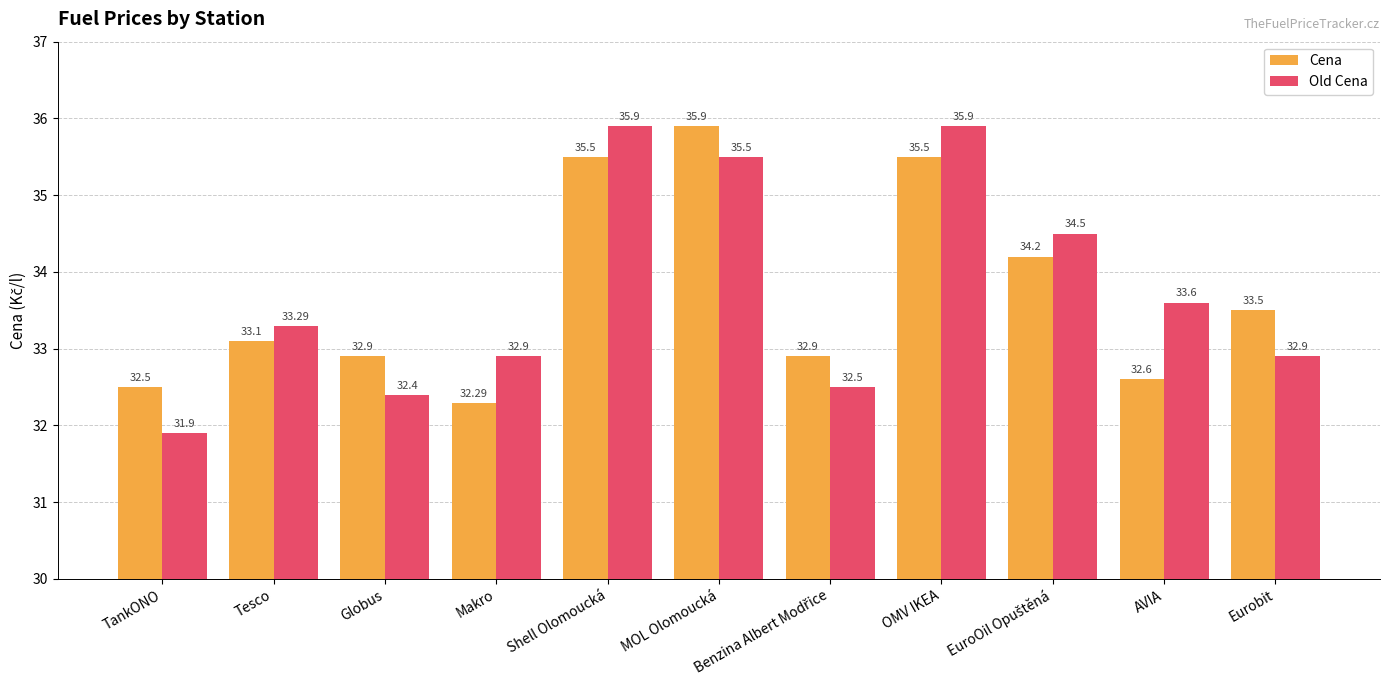

What is the maximum value for Old Cena?

35.9